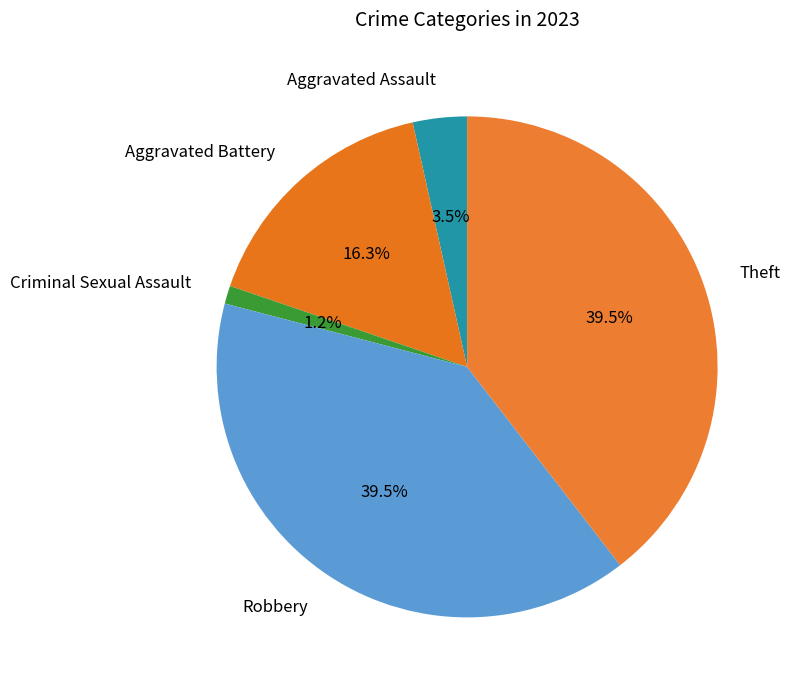

What is the ratio of the value at Robbery to the value at Aggravated Battery?

2.4